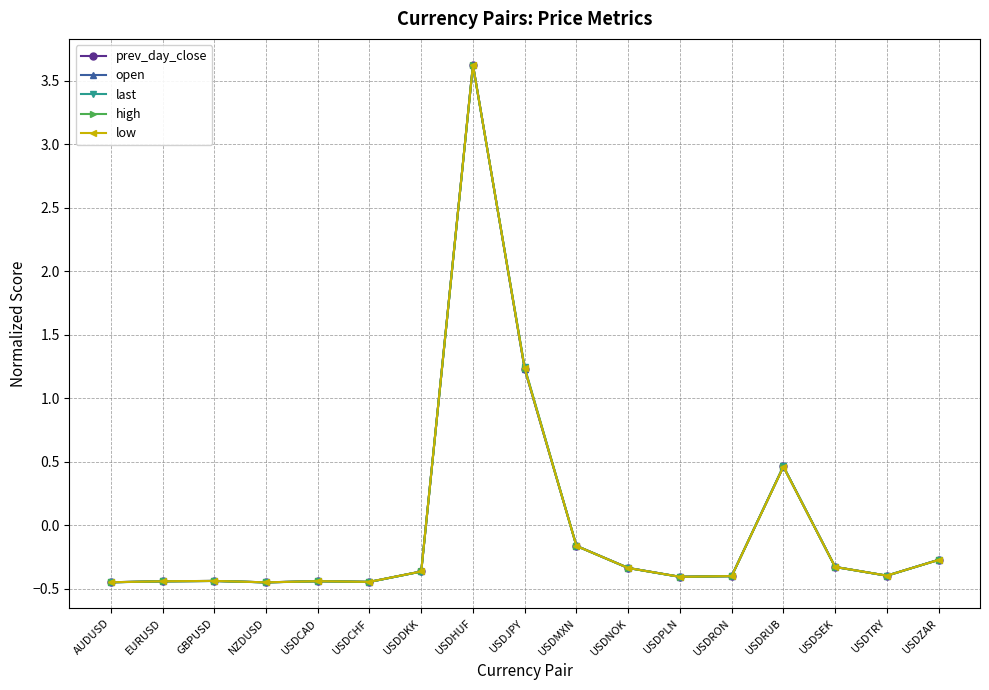

Where is low nearest to the value 1?

USDJPY